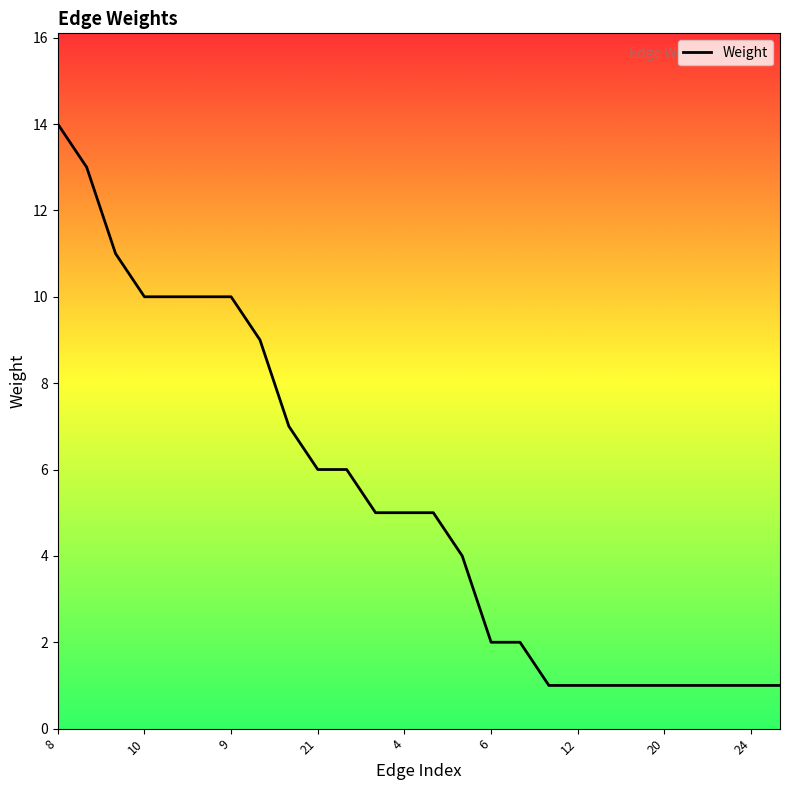

What is the maximum value shown in the chart?

14